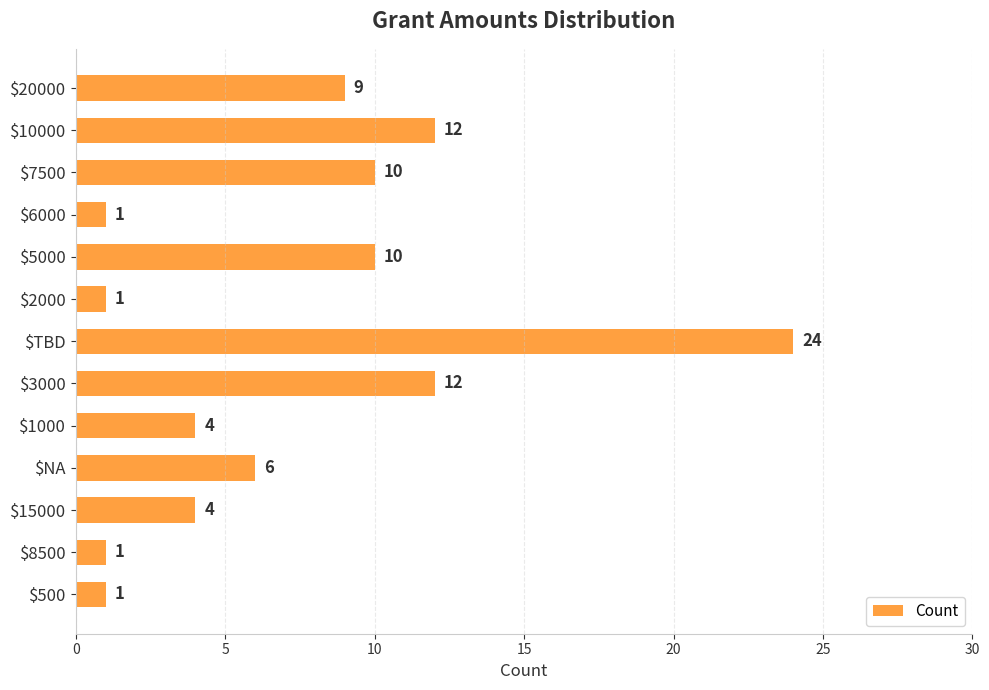

How many data points are less than 6?

6